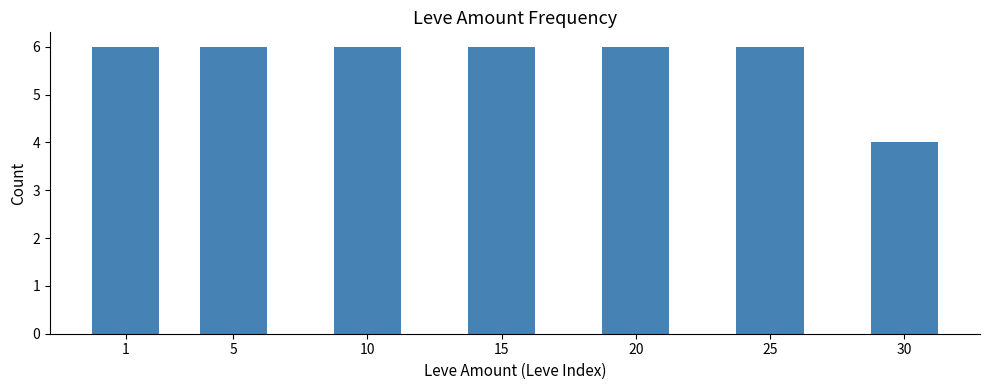

Is it true that the value at 10 is 8?

False